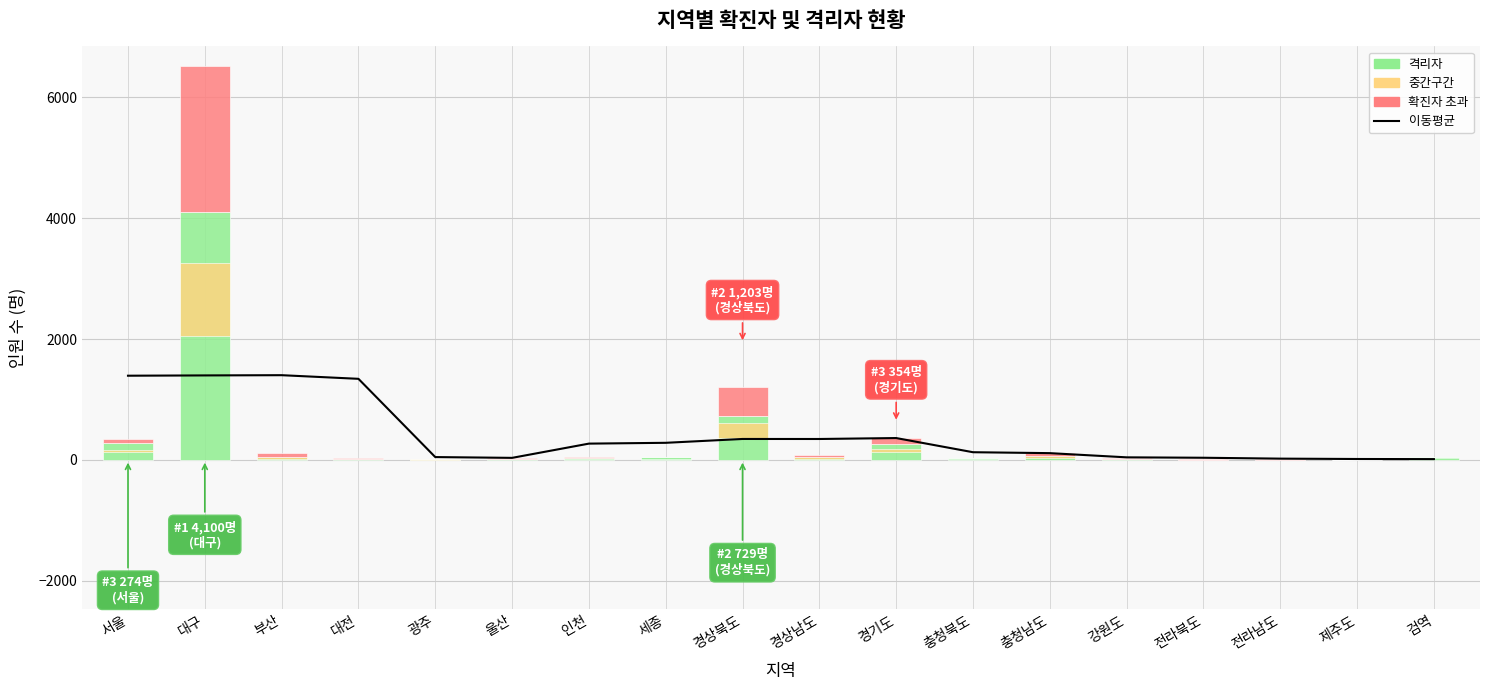

What is the difference between the second highest and minimum values in the 확진자 초과 series?

474.0